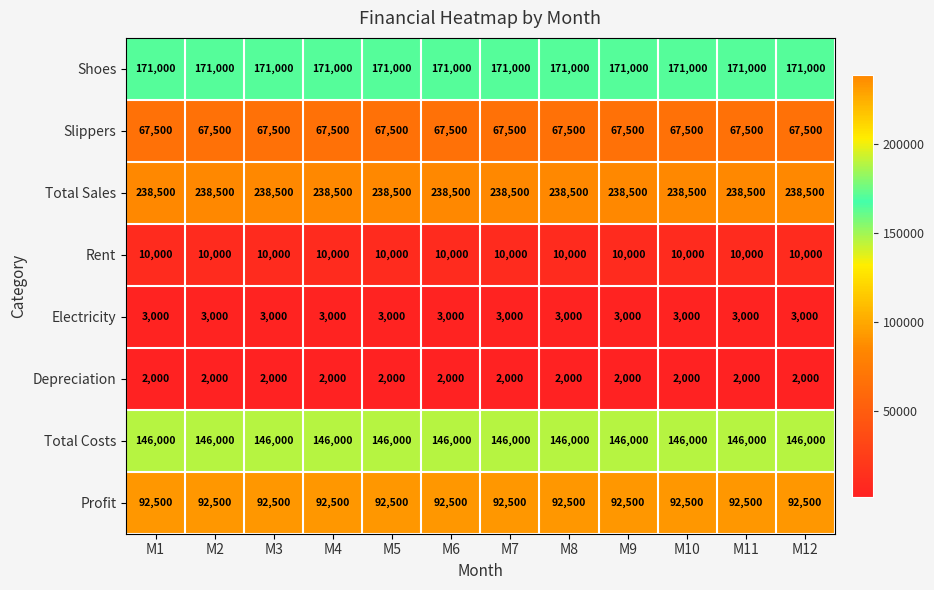

The value of Profit at M6 is 92500. True or false?

True